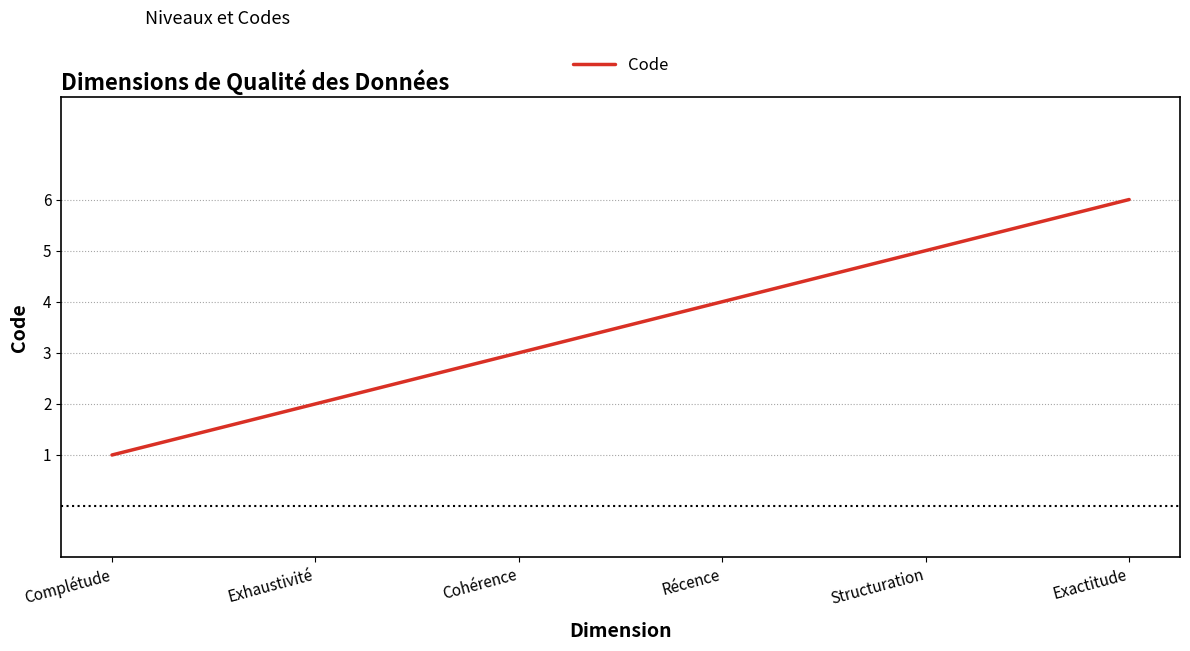

Reading left to right, extract all data points from this chart.

1	2	3	4	5	6